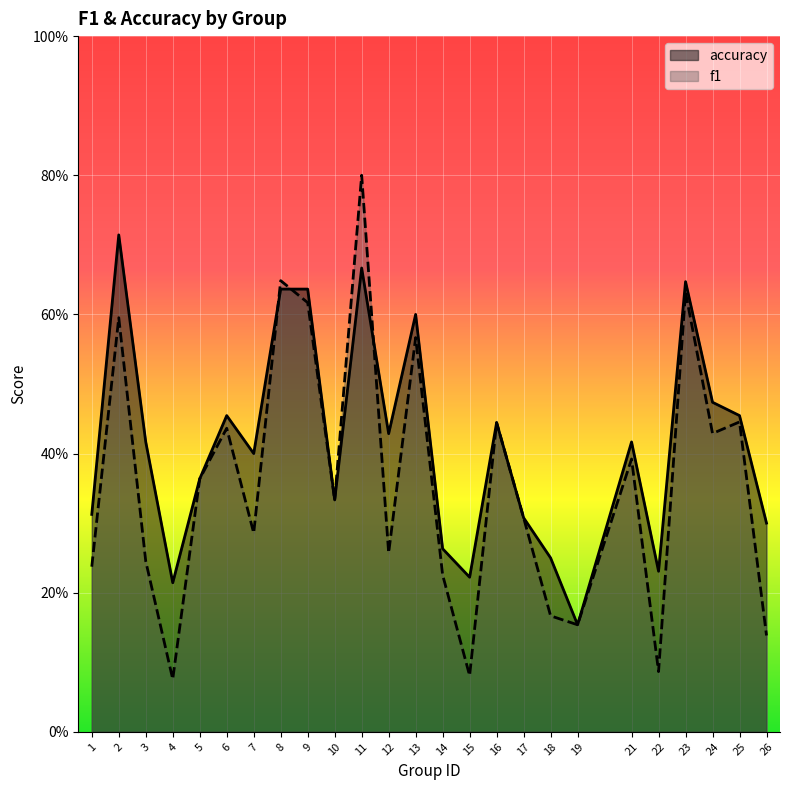

True or false: accuracy has more than 2 interior local peaks.

True